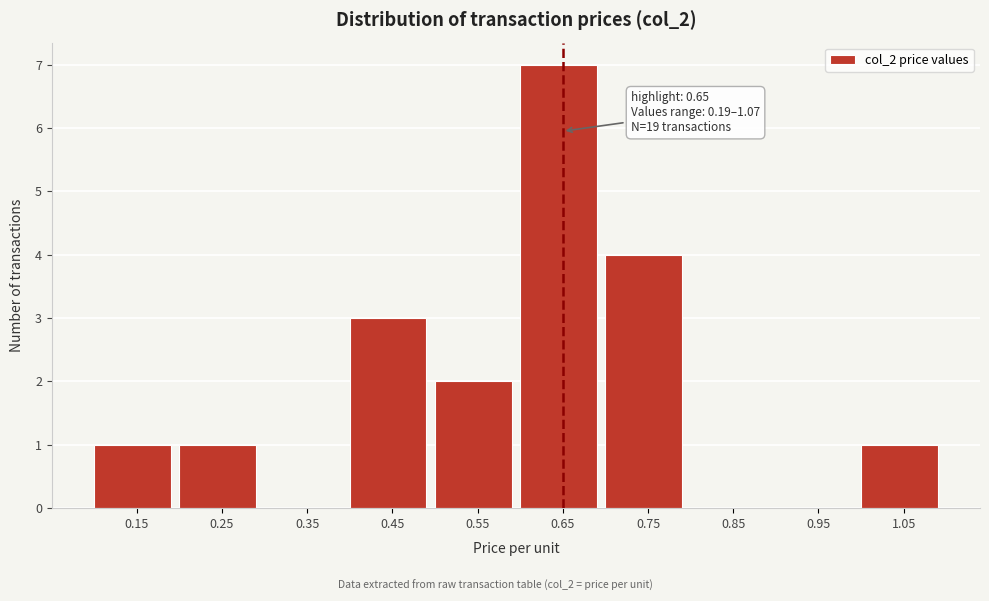

Over which range of the x-axis is the bar tallest?

0.6 to 0.7